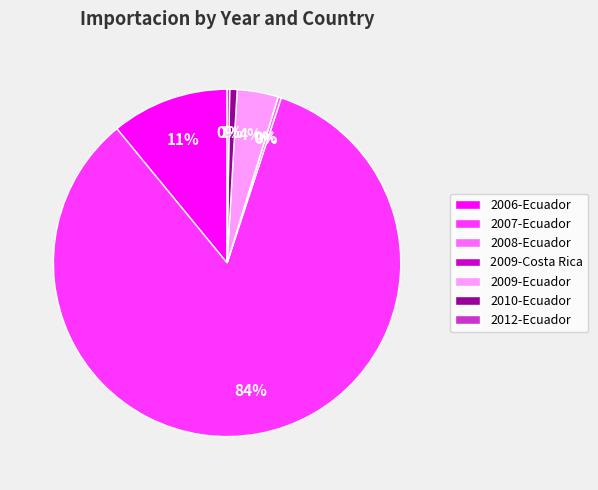

Between 2010-Ecuador and 2009-Ecuador, which is larger?

2009-Ecuador